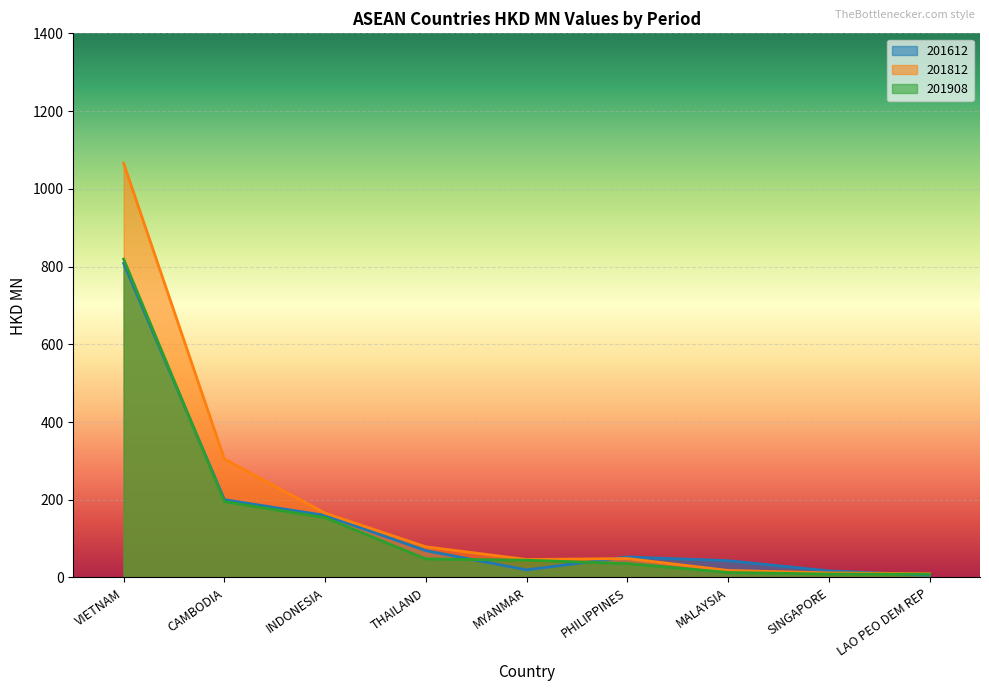

At how many categories does at least one series exceed 992?

1